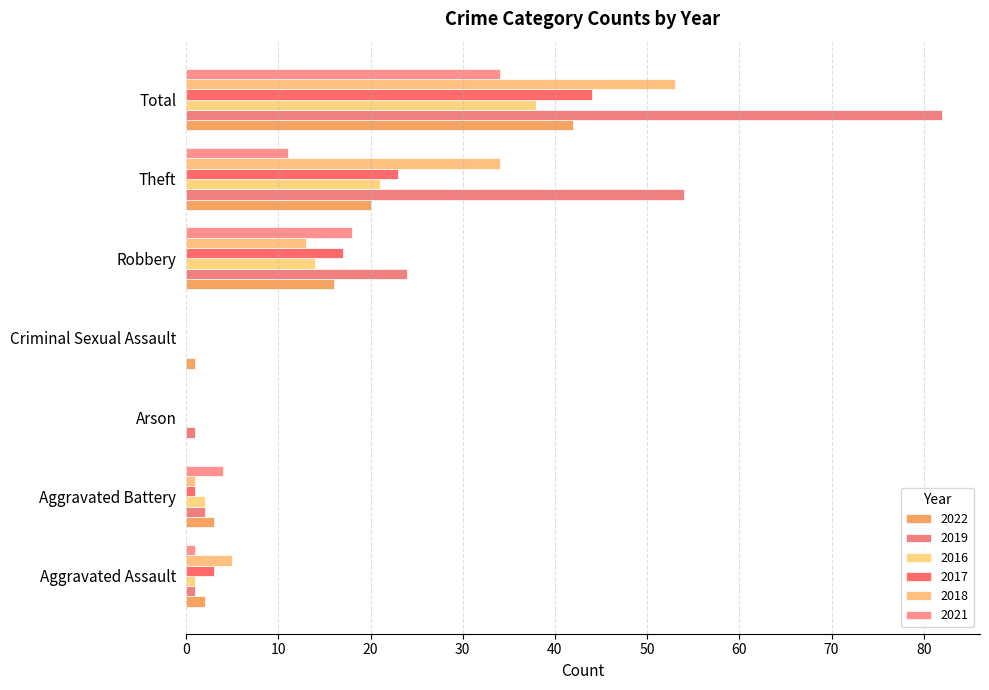

Rank the series at Total from highest to lowest value.

2019, 2018, 2017, 2022, 2016, 2021